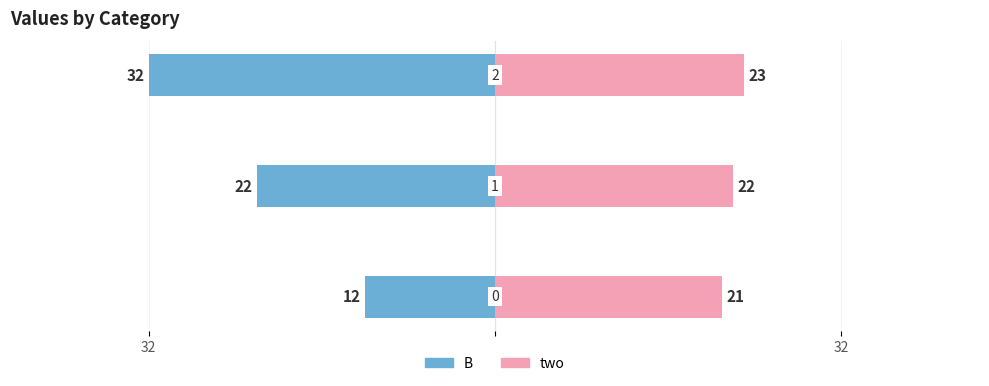

How many distinct data groups are displayed?

2